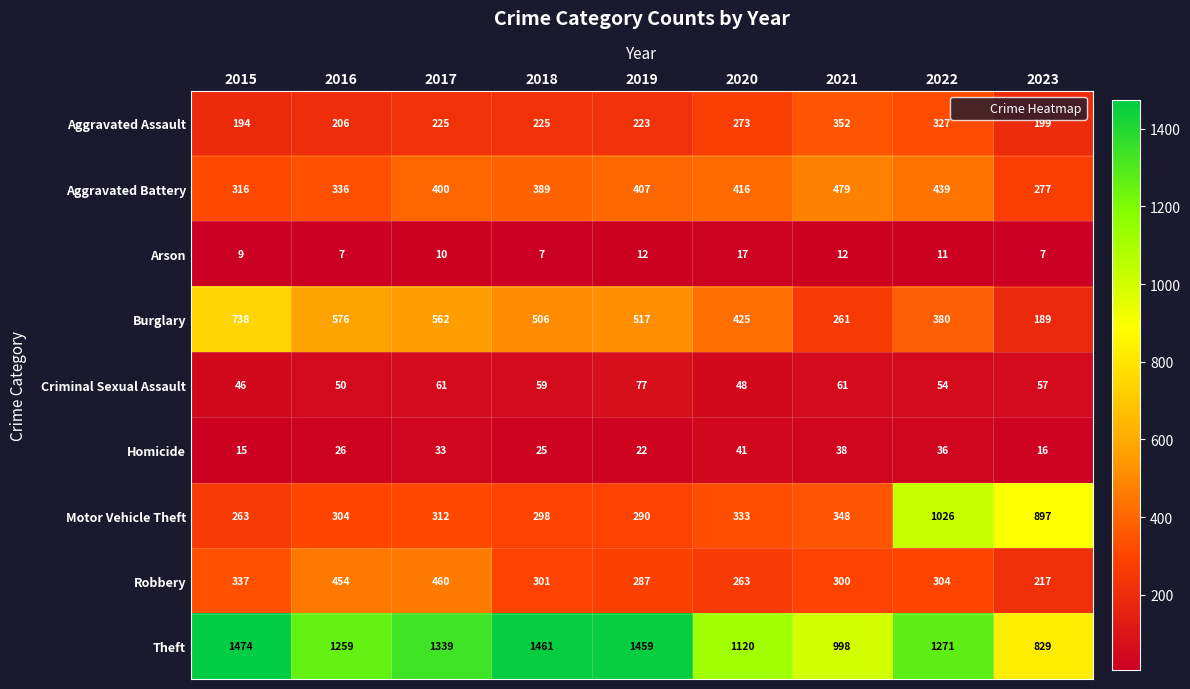

How many Arson values are between 7 and 12?

8